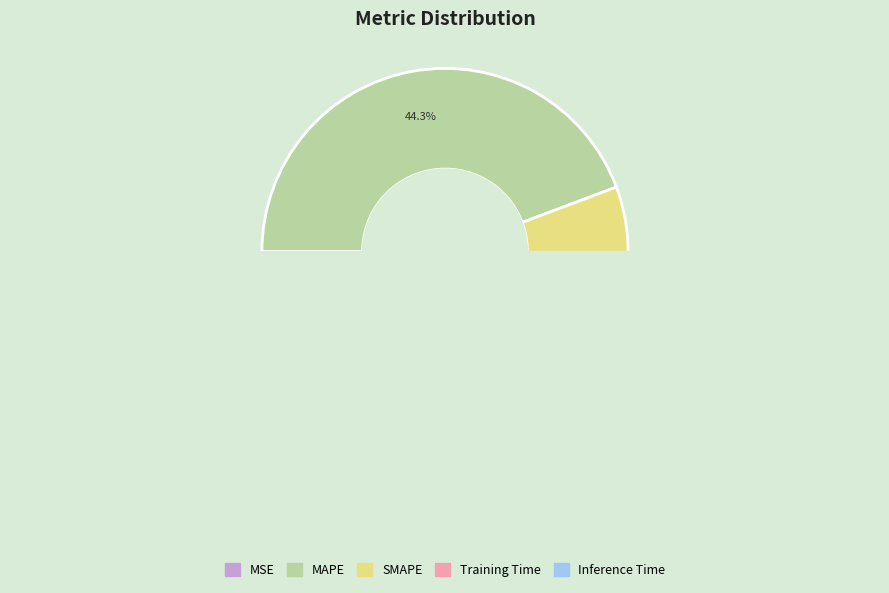

Combined, do Training Time and MAPE account for over 50%?

No